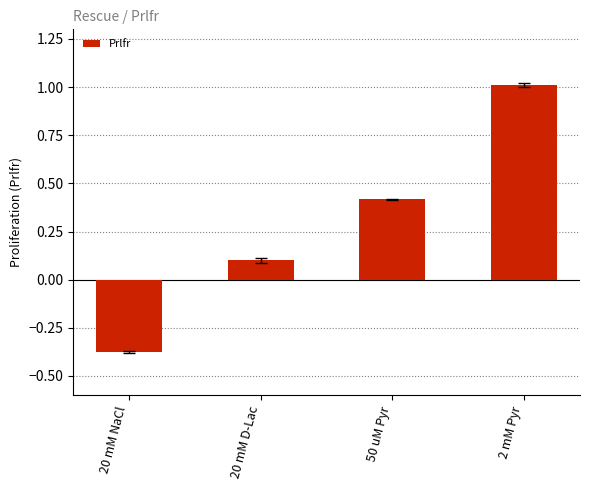

What position from the right is 20 mM NaCl?

4